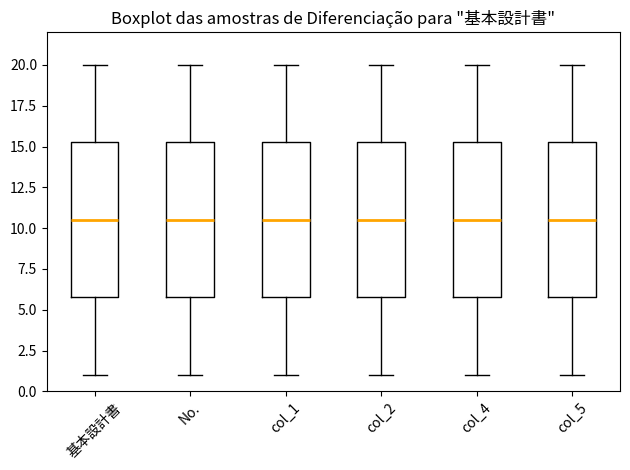

Where does the upper whisker of the box for col_1 end on the y-axis? The values are not printed on the chart, so give them approximately, as read against the axis.

20.0